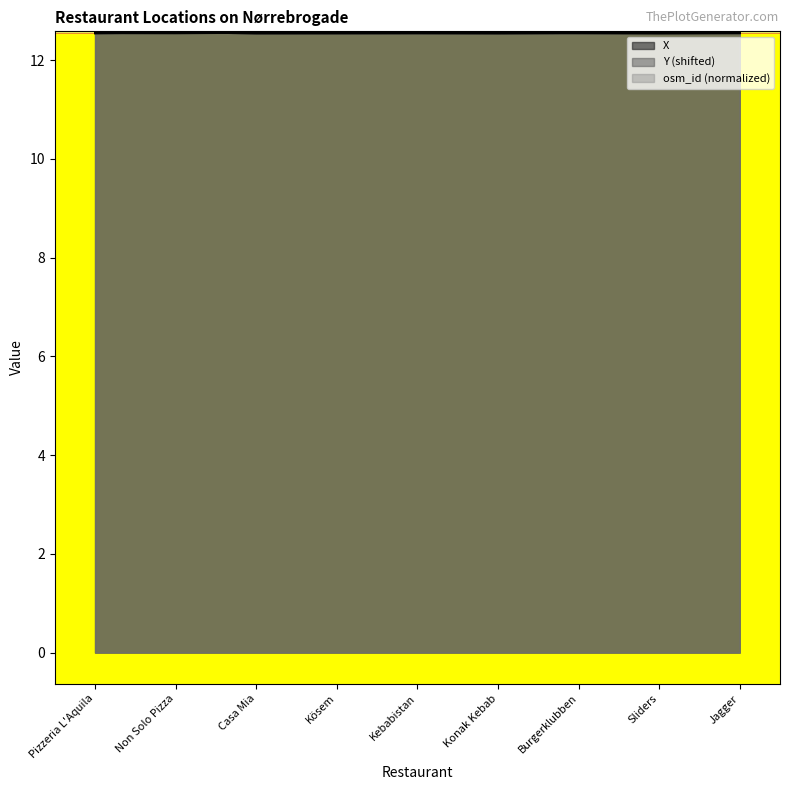

Which series has the largest range (max minus min)?

X